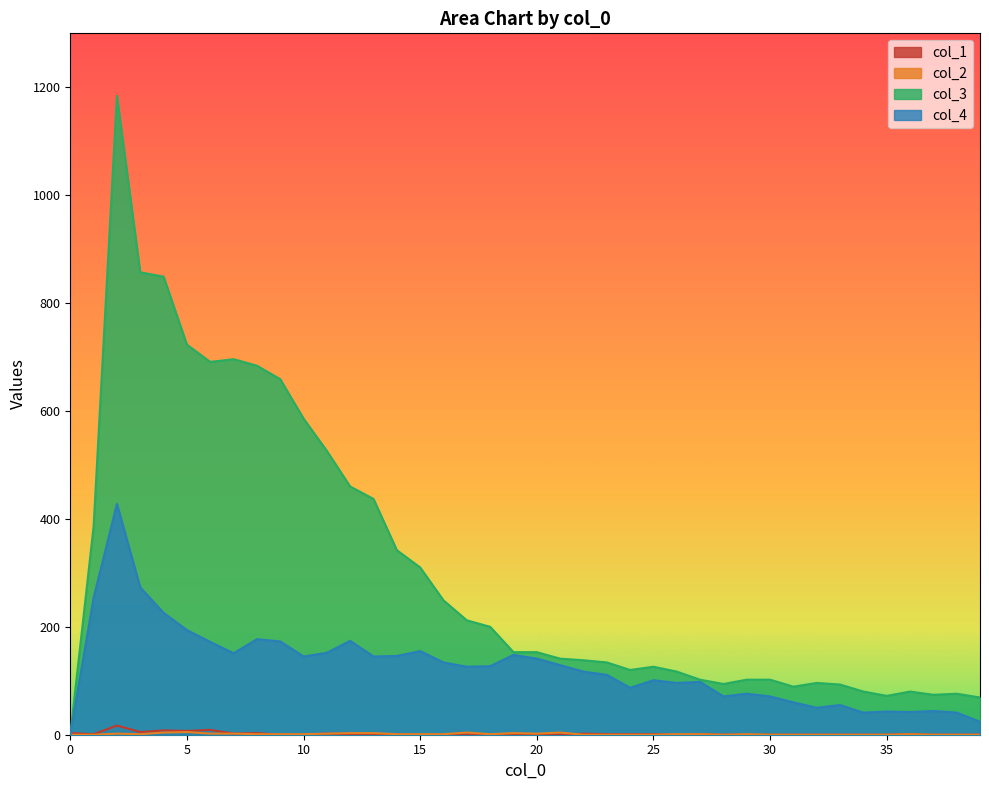

Does the chart display data point markers on the line(s)?

No